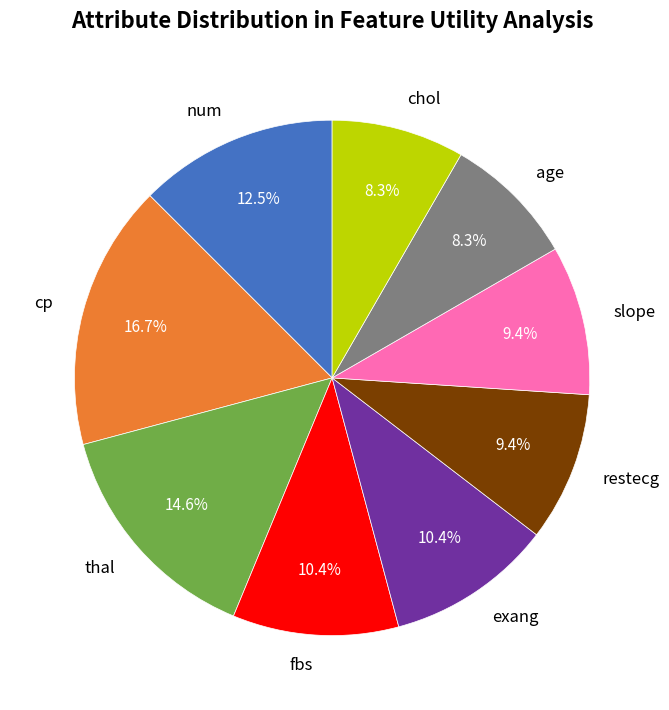

Does cp represent more than half of the total?

No